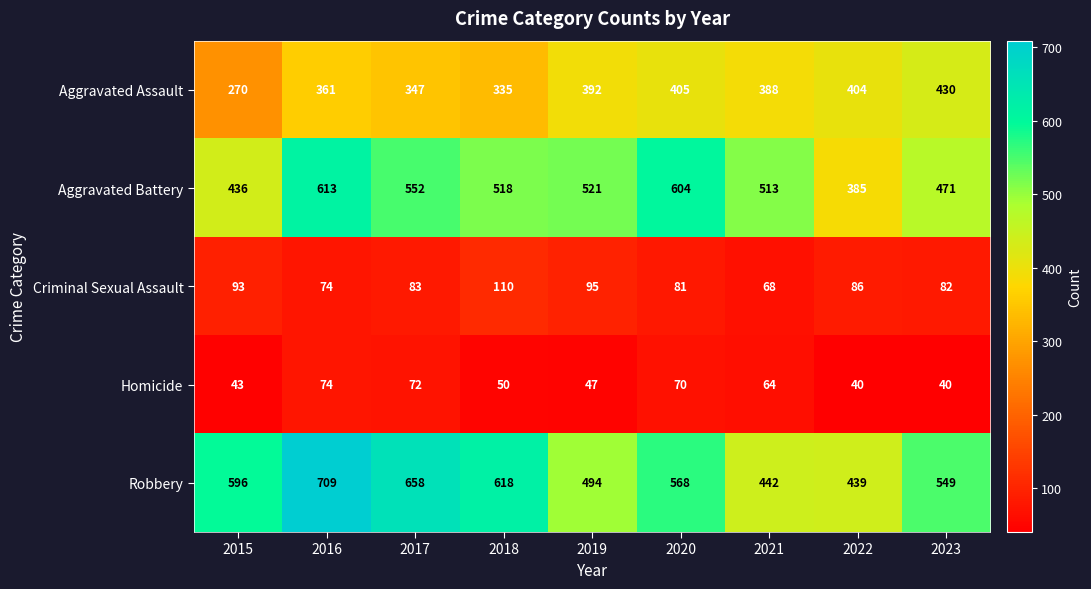

At how many categories does at least one series exceed 214?

9